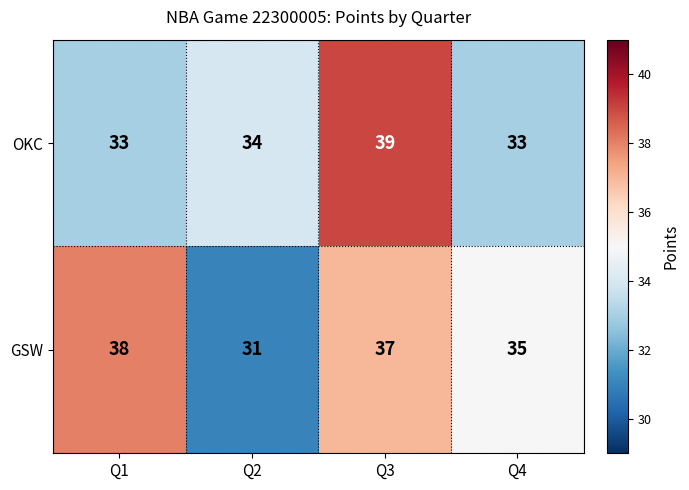

Which series has the largest range (max minus min)?

GSW